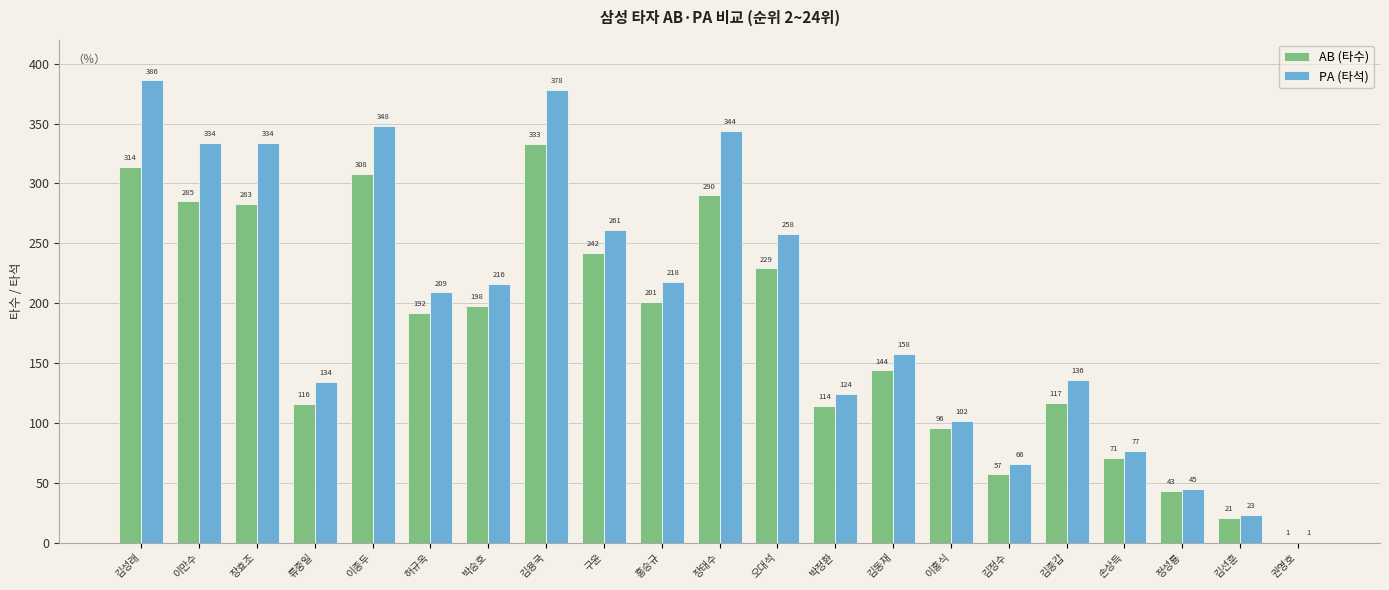

Is the value of PA (타석) at 손상득 greater than the value of AB (타수) at 김성래?

No